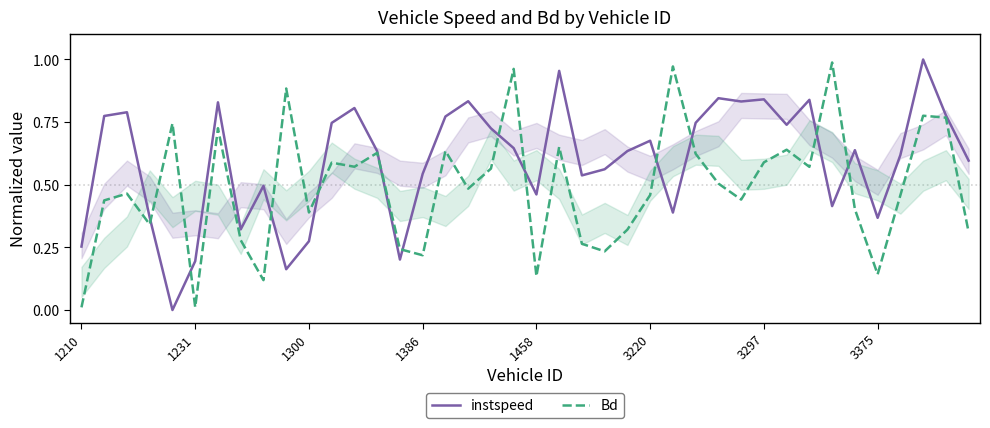

How many positive values does the instspeed series have?

39